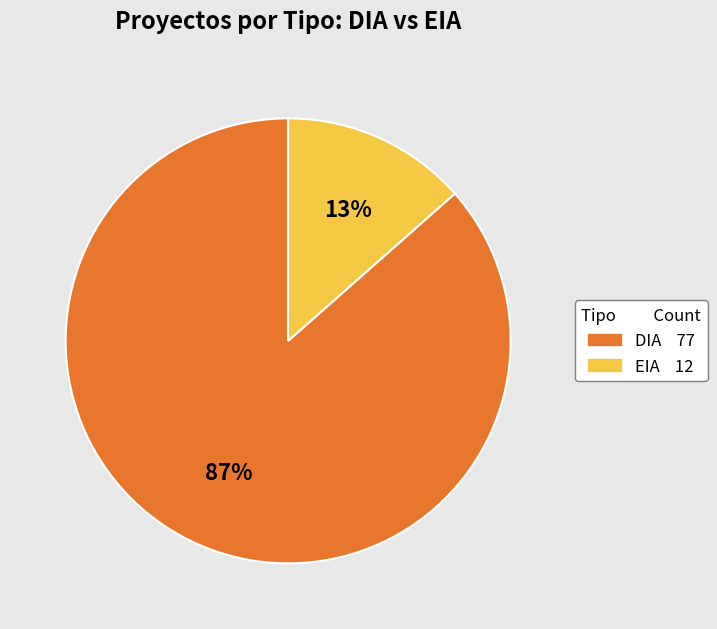

Is the sum of EIA and DIA greater than half?

Yes